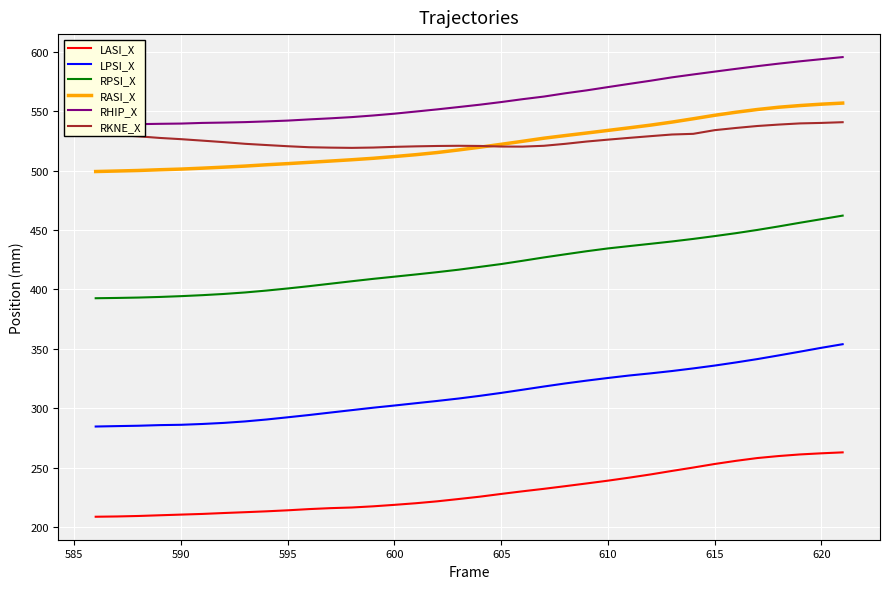

What is the sum of all LPSI_X values?

11241.7